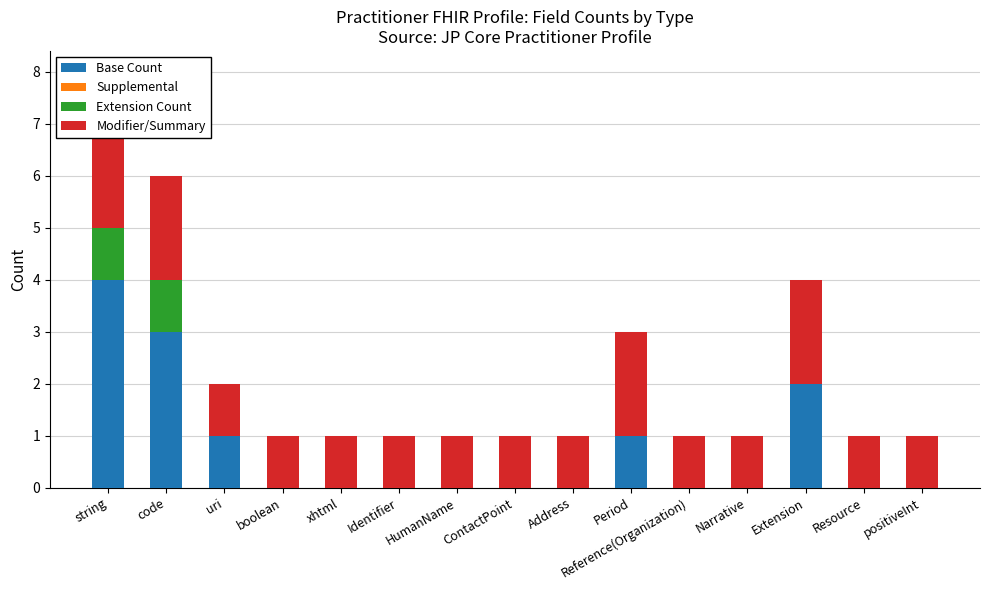

Reading left to right, list all the values displayed in this chart.

Base Count: string=4	code=3	uri=1	boolean=0	xhtml=0	Identifier=0	HumanName=0	ContactPoint=0	Address=0	Period=1	Reference(Organization)=0	Narrative=0	Extension=2	Resource=0	positiveInt=0
Supplemental: string=0	code=0	uri=0	boolean=0	xhtml=0	Identifier=0	HumanName=0	ContactPoint=0	Address=0	Period=0	Reference(Organization)=0	Narrative=0	Extension=0	Resource=0	positiveInt=0
Extension Count: string=1	code=1	uri=0	boolean=0	xhtml=0	Identifier=0	HumanName=0	ContactPoint=0	Address=0	Period=0	Reference(Organization)=0	Narrative=0	Extension=0	Resource=0	positiveInt=0
Modifier/Summary: string=3	code=2	uri=1	boolean=1	xhtml=1	Identifier=1	HumanName=1	ContactPoint=1	Address=1	Period=2	Reference(Organization)=1	Narrative=1	Extension=2	Resource=1	positiveInt=1